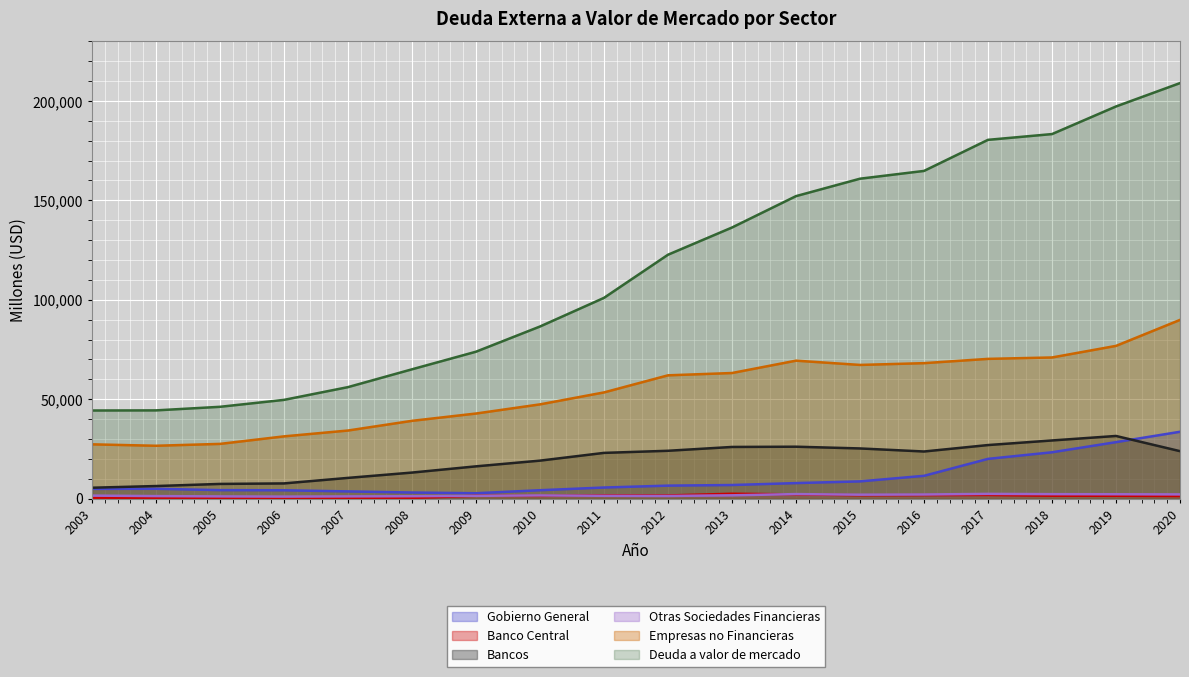

Rank the series by their maximum value, from highest to lowest.

Deuda a valor de mercado, Empresas no Financieras, Gobierno General, Bancos, Banco Central, Otras Sociedades Financieras